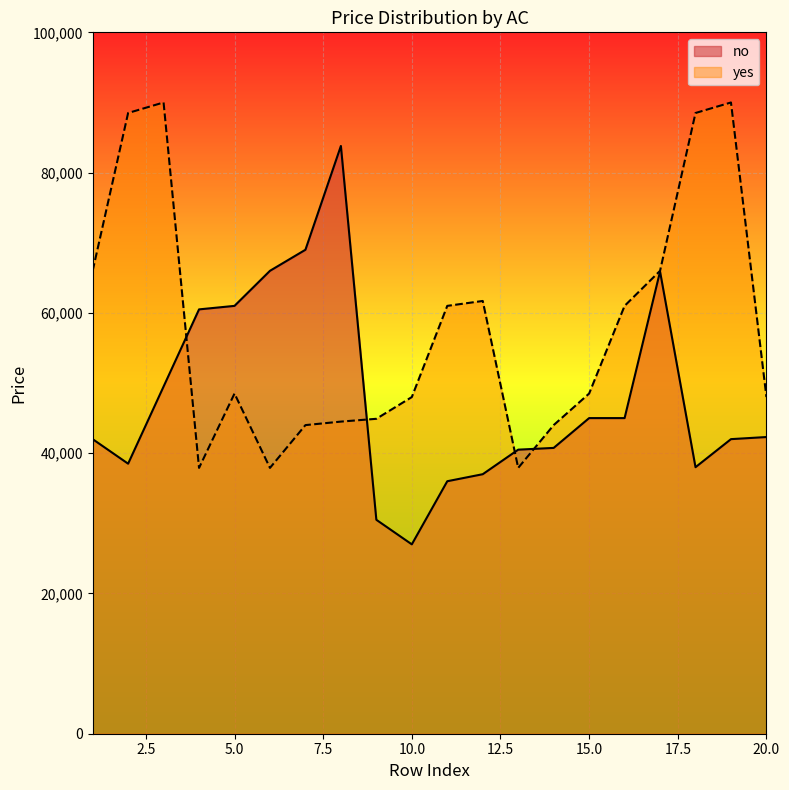

Which series has the largest total across all categories?

yes